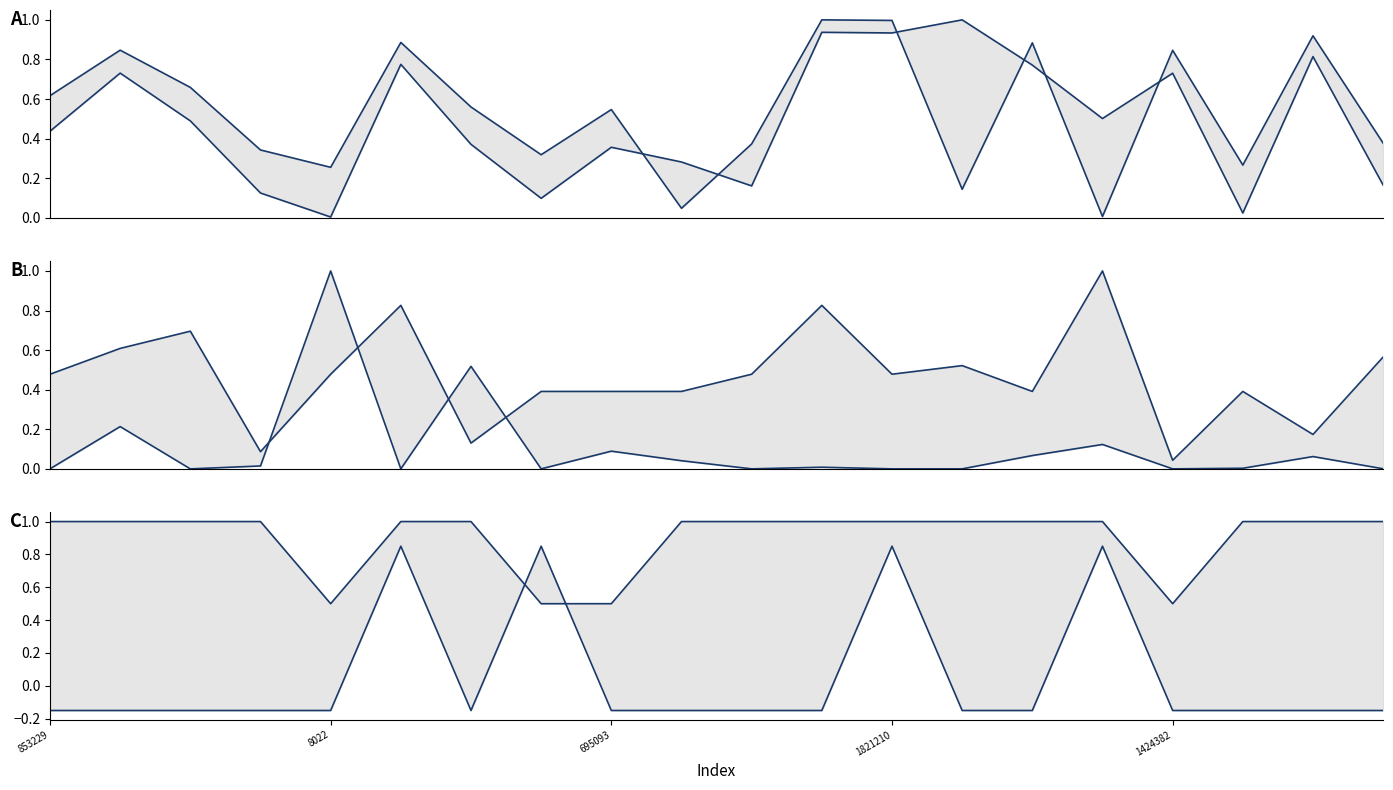

At how many categories does at least one series exceed 0?

20